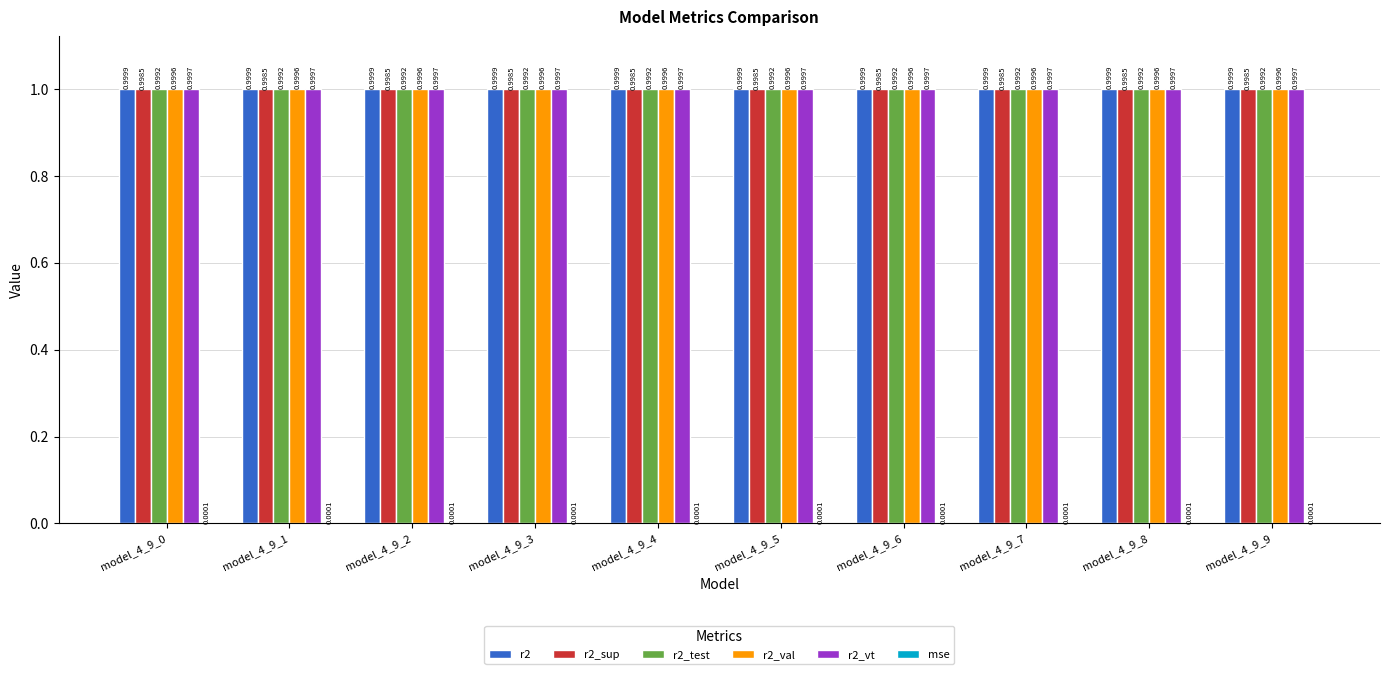

Is the value of r2_sup at model_4_9_3 greater than the value of r2_val at model_4_9_4?

No